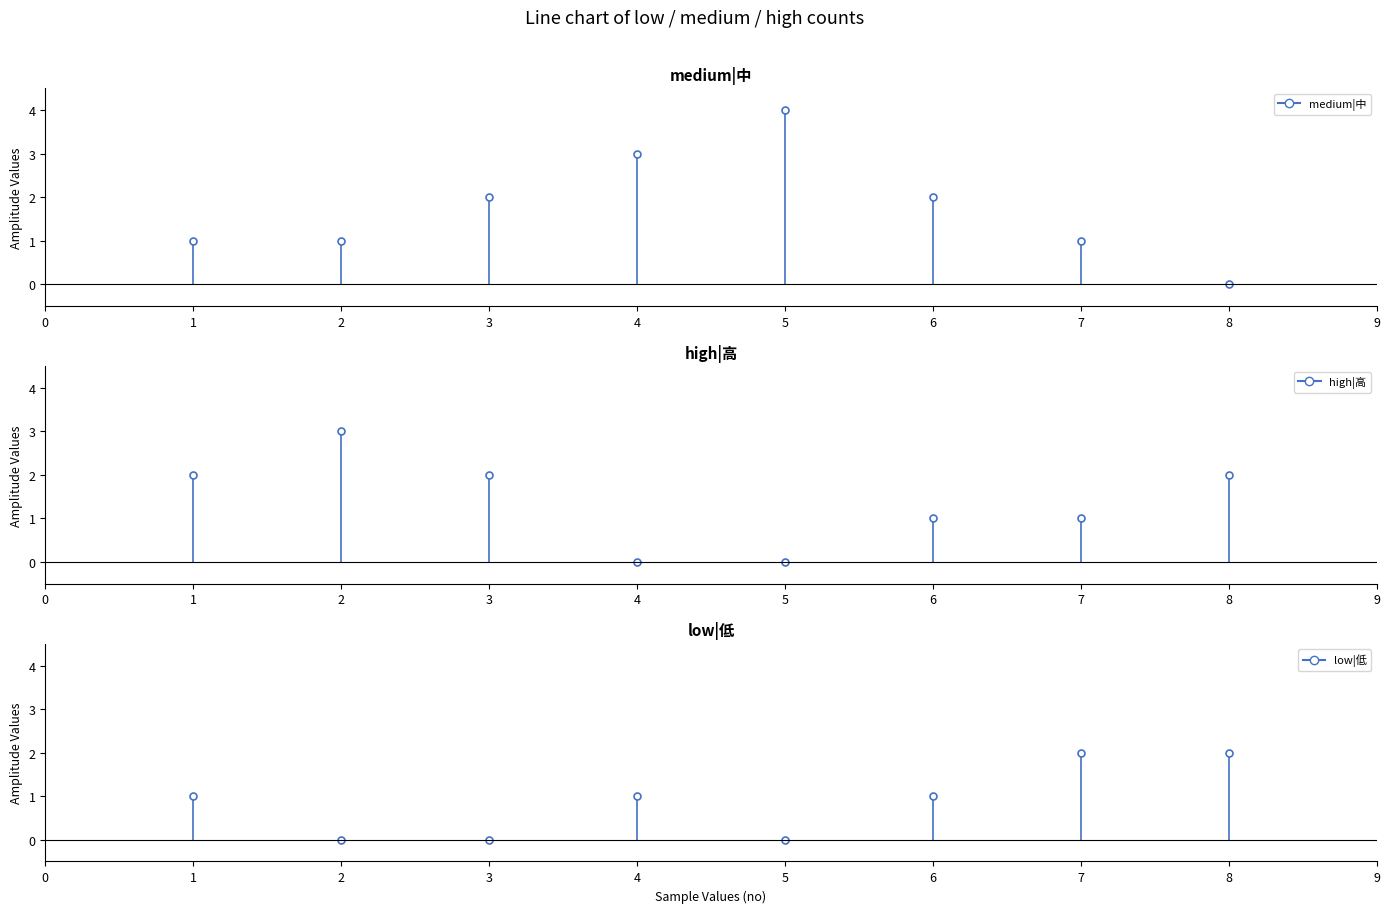

Reading left to right, what are all the values shown in this chart?

medium|中: 1=1	2=1	3=2	4=3	5=4	6=2	7=1	8=0
high|高: 1=2	2=3	3=2	4=0	5=0	6=1	7=1	8=2
low|低: 1=1	2=0	3=0	4=1	5=0	6=1	7=2	8=2